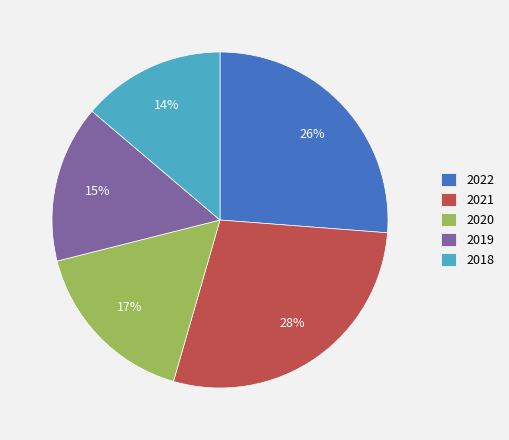

Is the sum of 2021 and 2019 greater than half?

No